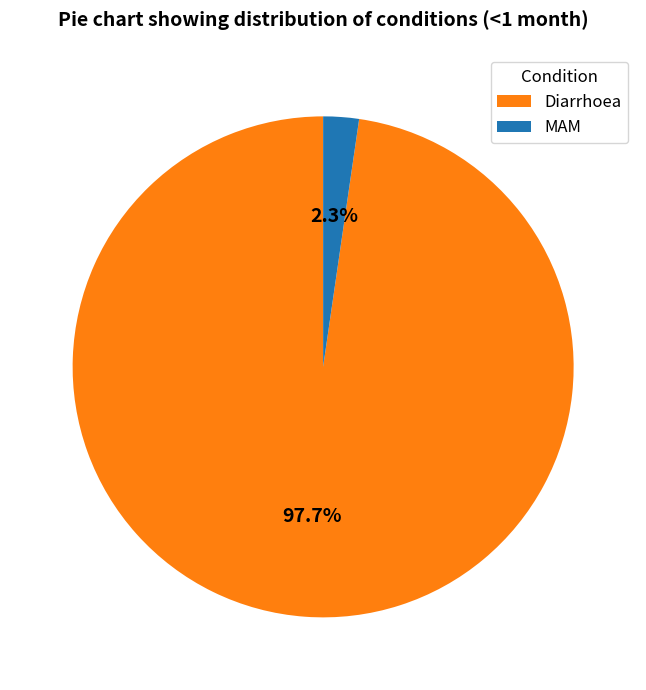

To the nearest percent, what is the average slice percentage?

50%